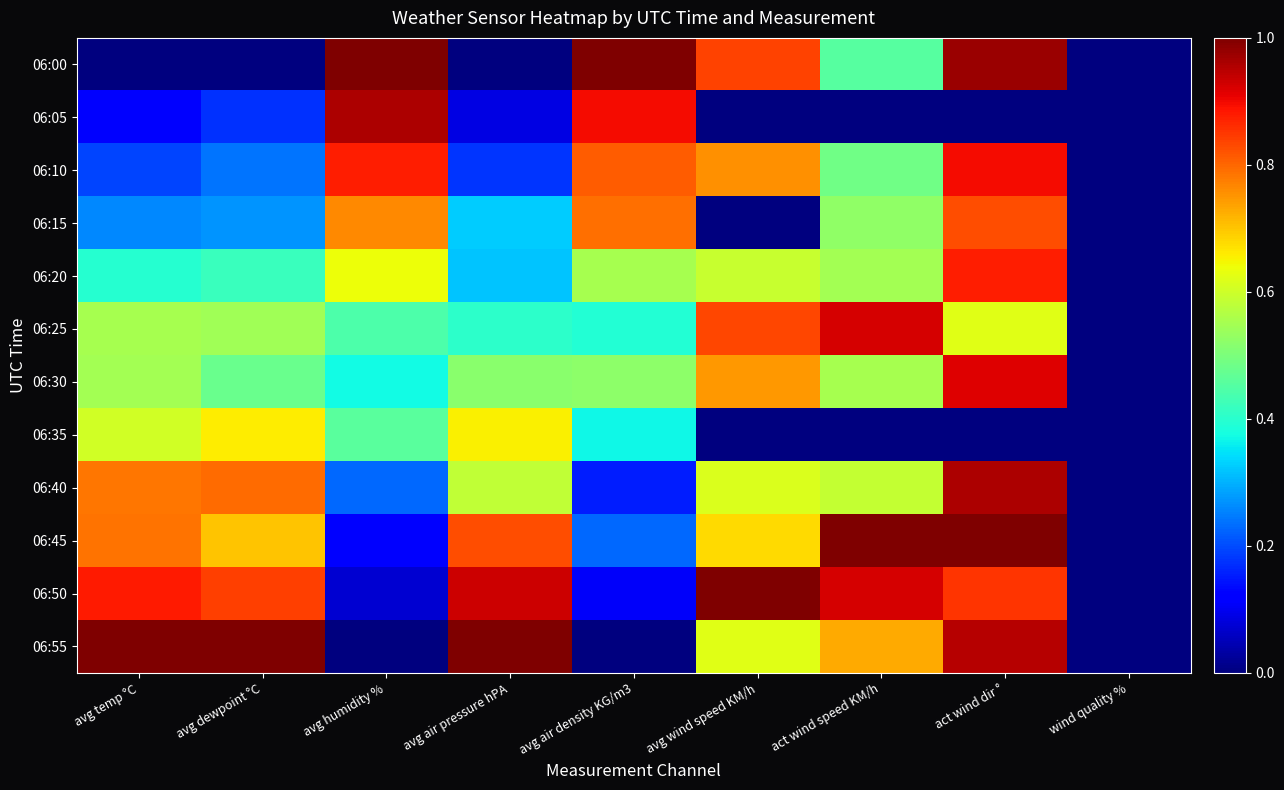

What is the difference between the highest and lowest values at act wind speed KM/h?

1.0